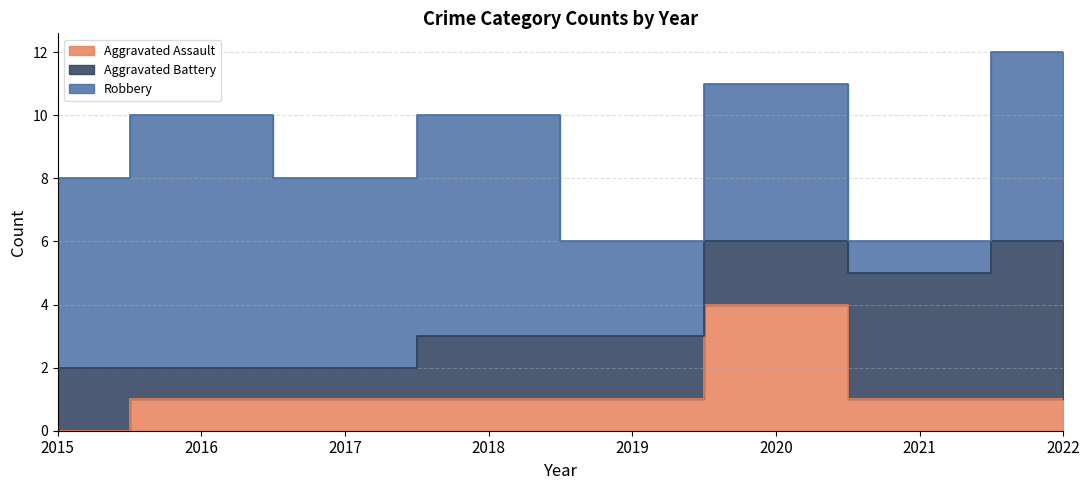

Reading left to right, extract all data points from this chart.

Aggravated Assault: 0	1	1	1	1	4	1	1
Aggravated Battery: 2	1	1	2	2	2	4	5
Robbery: 6	8	6	7	3	5	1	6